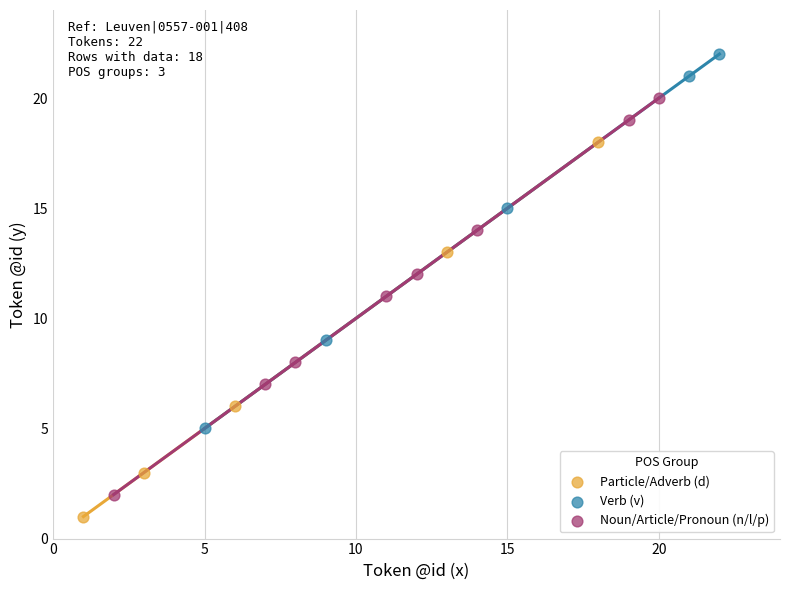

Which series has the largest Y range (max minus min)?

Noun/Article/Pronoun (n/l/p)